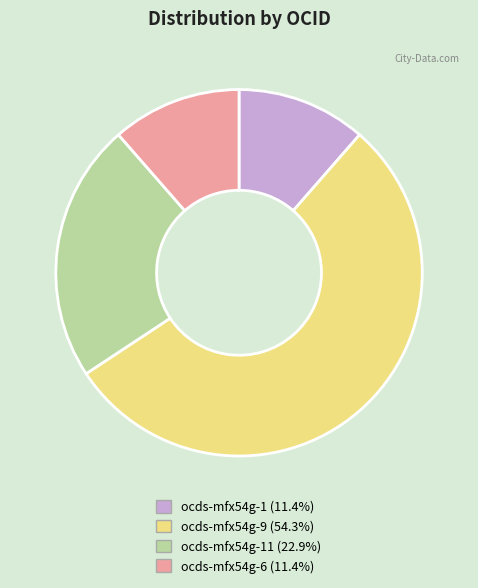

Is ocds-mfx54g-11 (22.9%) the majority of the pie?

No